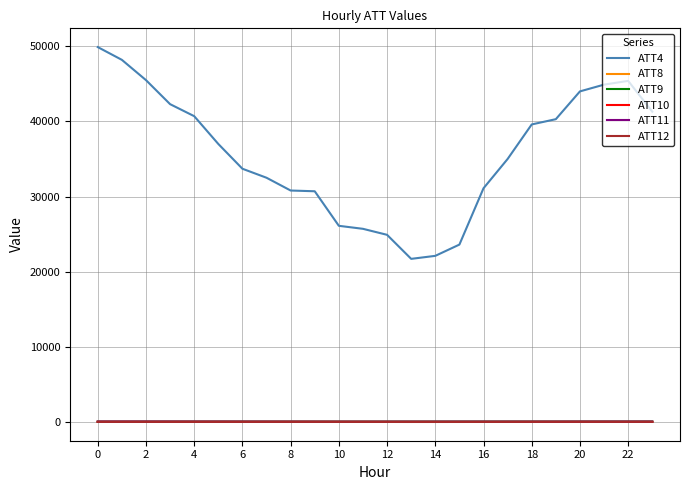

Does the chart display data point markers on the line(s)?

No